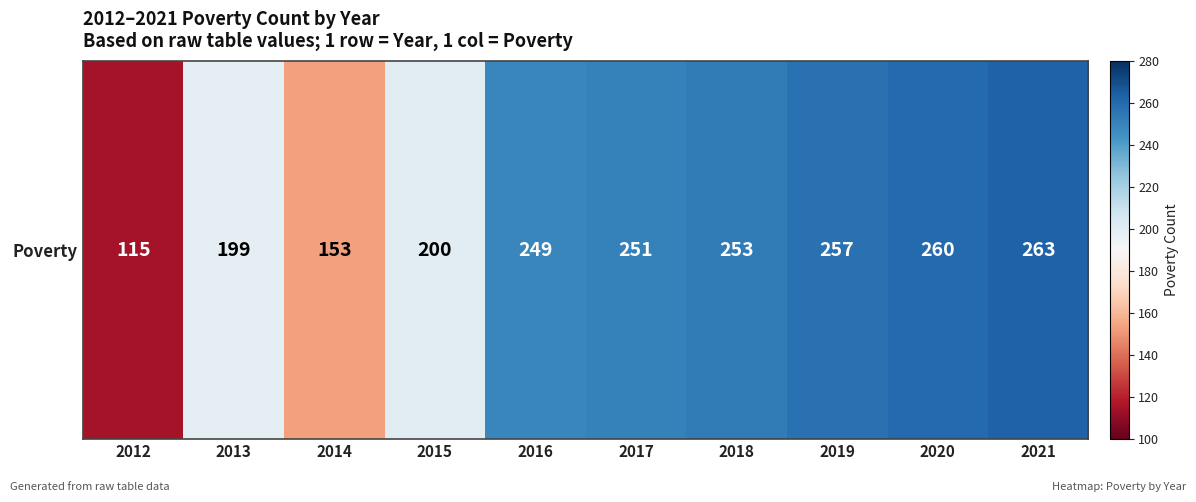

Reading left to right, what are all the values shown in this chart?

115	199	153	200	249	251	253	257	260	263